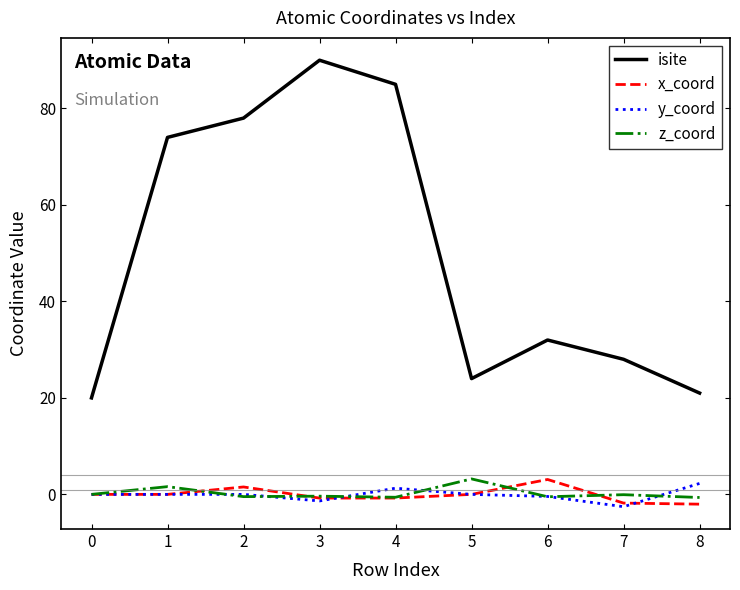

What is the spread (max minus min) of values at 3?

91.4